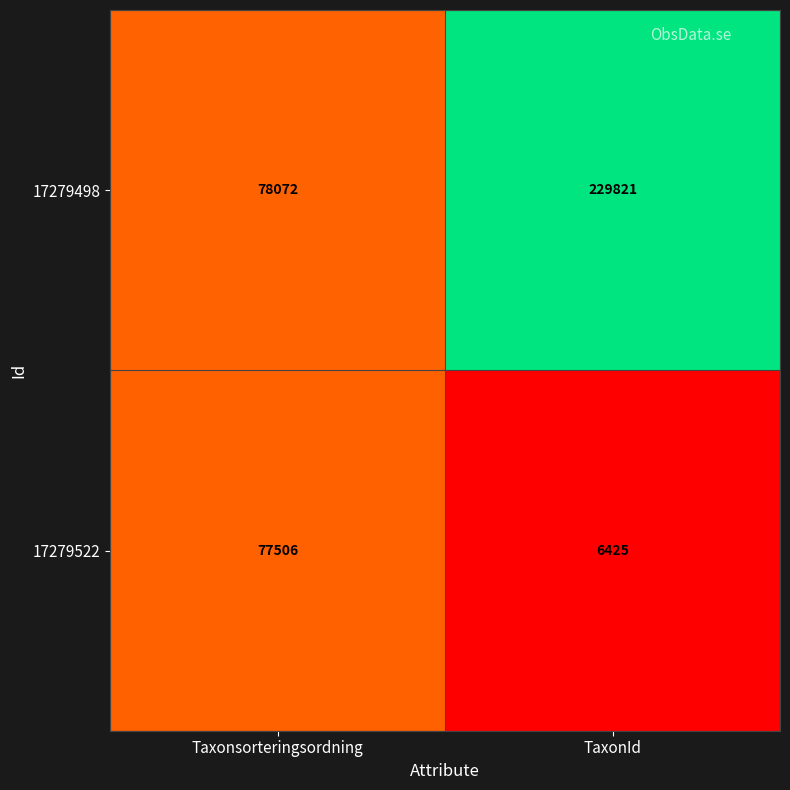

Reading left to right, what are all the values shown in this chart?

17279498: 78072	229821
17279522: 77506	6425